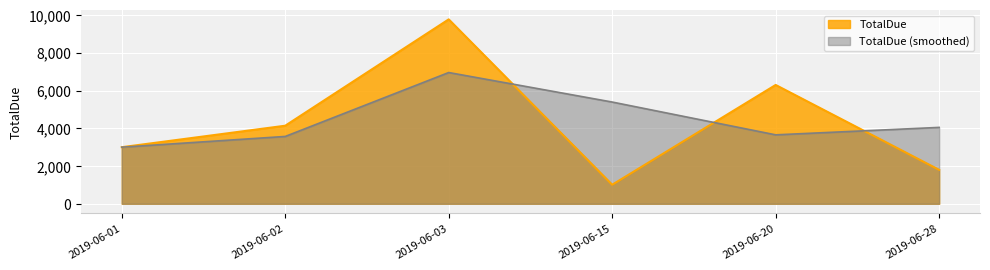

Approximately how many times larger is the value at 2019-06-20 compared to 2019-06-02?

1.5